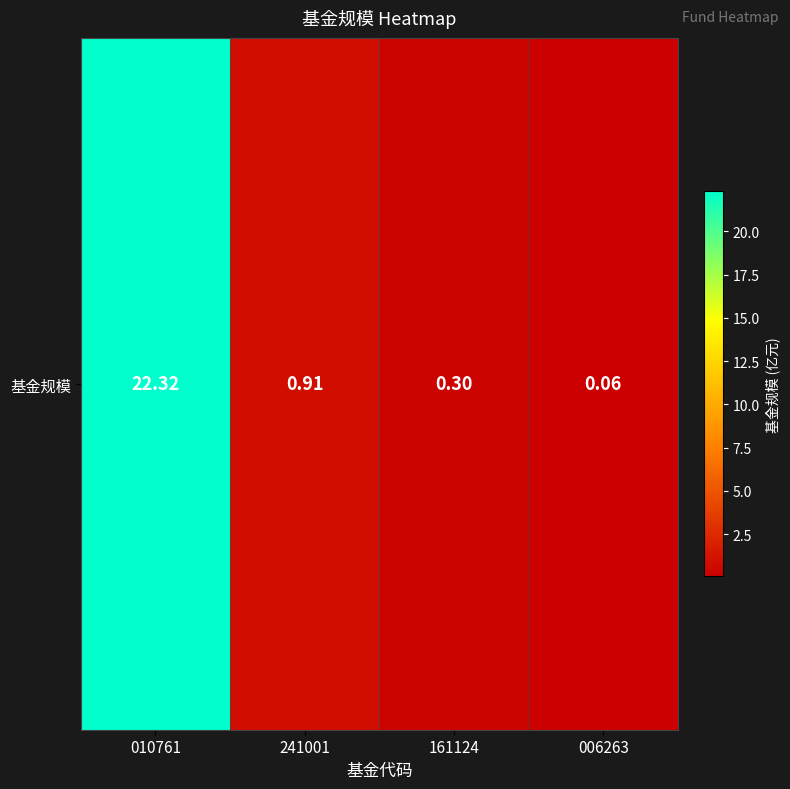

Rank the categories by value from highest to lowest.

010761, 241001, 161124, 006263